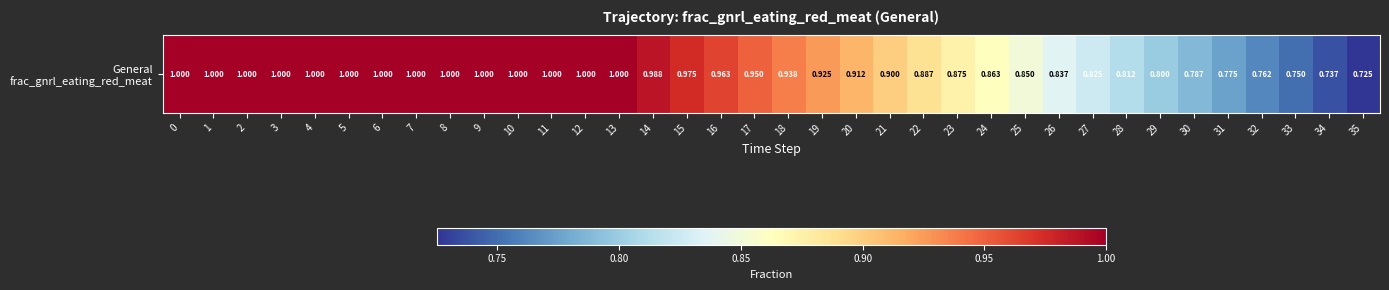

Rank the categories by value from lowest to highest.

35, 34, 33, 32, 31, 30, 29, 28, 27, 26, 25, 24, 23, 22, 21, 20, 19, 18, 17, 16, 15, 14, 0, 1, 2, 3, 4, 5, 6, 7, 8, 9, 10, 11, 12, 13